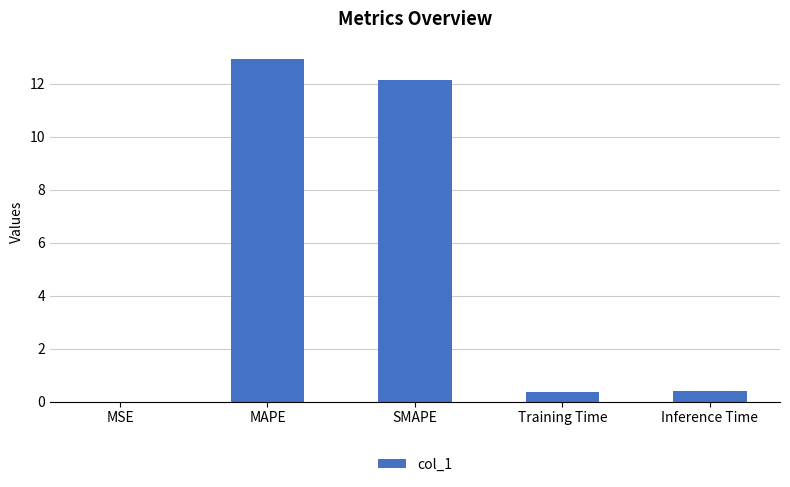

What is the average value?

5.2